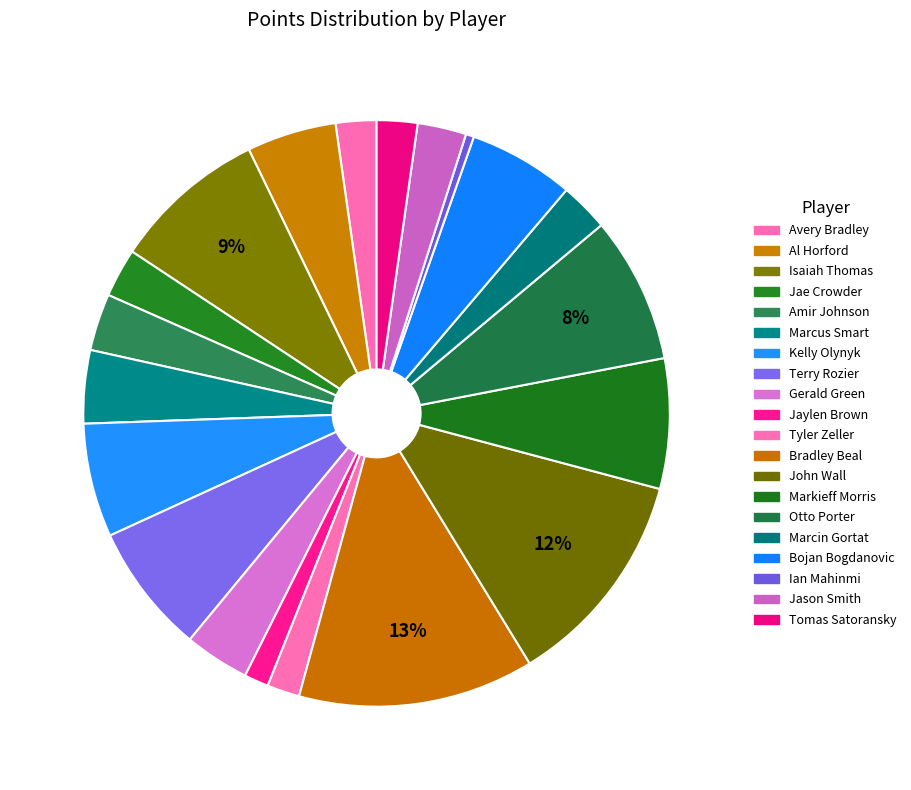

How many slices are in this pie chart?

20